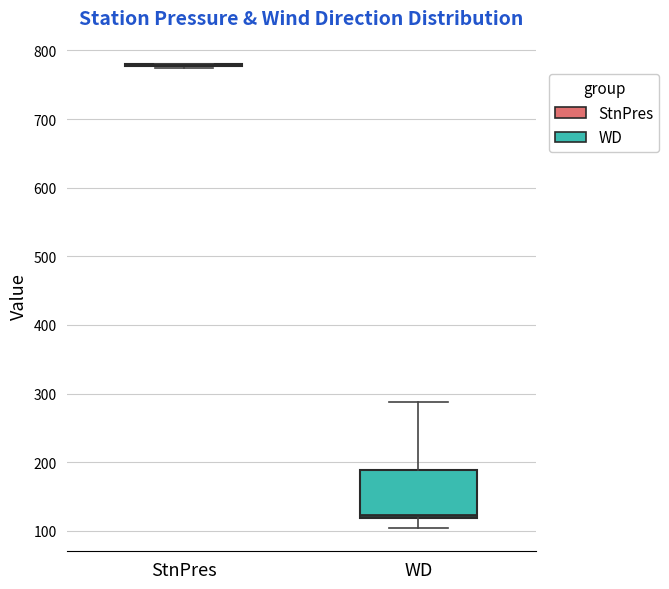

Reading left to right, transcribe this box plot: for each box, give where its median line is, the range the box spans, and where its two whiskers end, as read against the y-axis. The values are not printed on the chart, so give them approximately, as read against the axis.

StnPres: box collapsed to a line at 780, whiskers 770 to 780
WD: median 120 (just above the box's lower edge), box 120 to 190, whiskers 100 to 290